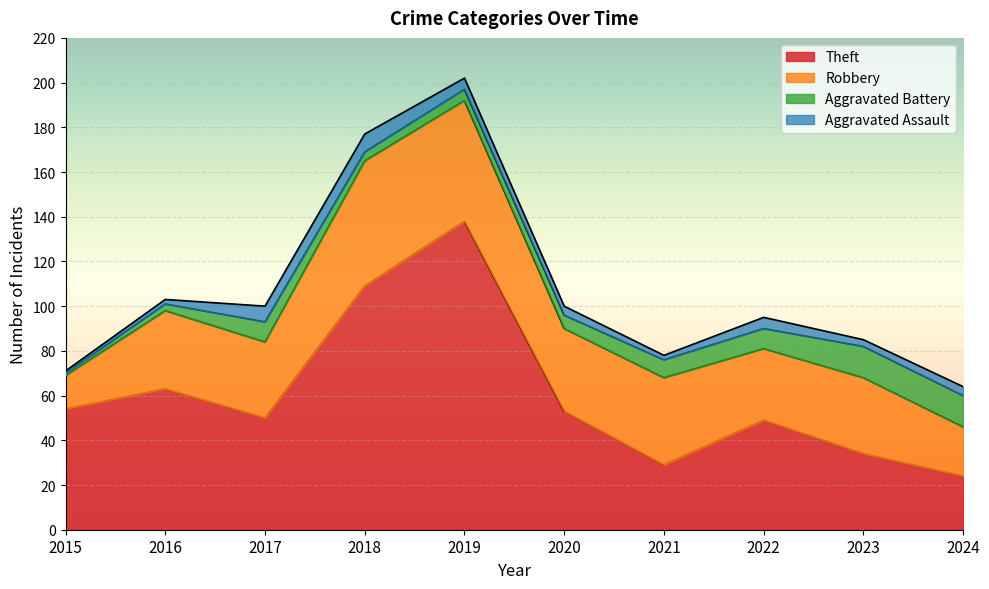

At which label does Theft reach its peak?

2019